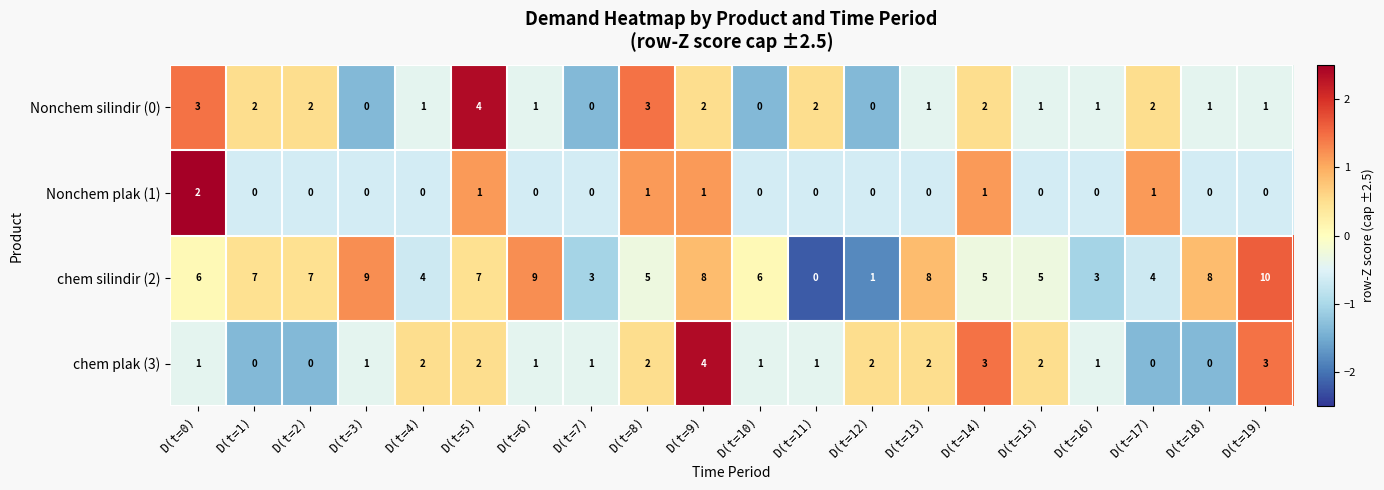

Is it true that chem silindir (2) equals 6 at D(t=0)?

True